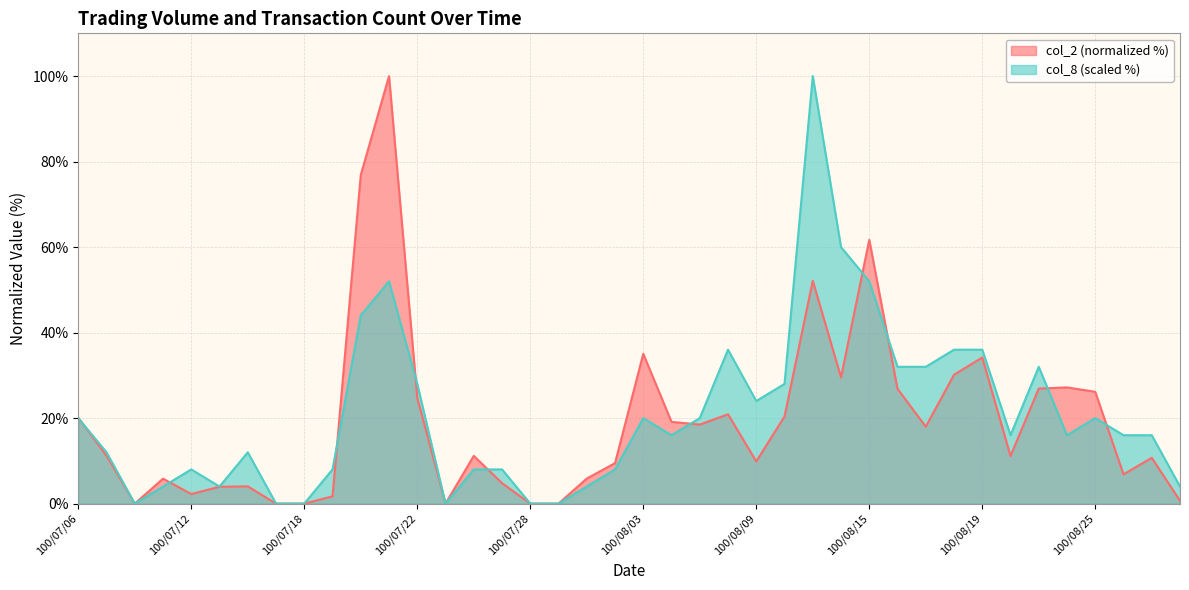

Reading left to right, transcribe all the data shown in this chart.

col_2: 20.1	11.2	0.0	5.8	2.2	3.9	4.0	0.0	0.0	1.7	76.9	100.0	24.8	0.0	11.2	4.8	0.0	0.0	5.9	9.5	35.0	19.1	18.5	20.9	9.9	20.4	52.1	29.5	61.7	26.9	18.0	30.1	34.2	11.2	26.9	27.2	26.1	6.8	10.7	0.7
col_8: 20.0	12.0	0.0	4.0	8.0	4.0	12.0	0.0	0.0	8.0	44.0	52.0	28.0	0.0	8.0	8.0	0.0	0.0	4.0	8.0	20.0	16.0	20.0	36.0	24.0	28.0	100.0	60.0	52.0	32.0	32.0	36.0	36.0	16.0	32.0	16.0	20.0	16.0	16.0	4.0